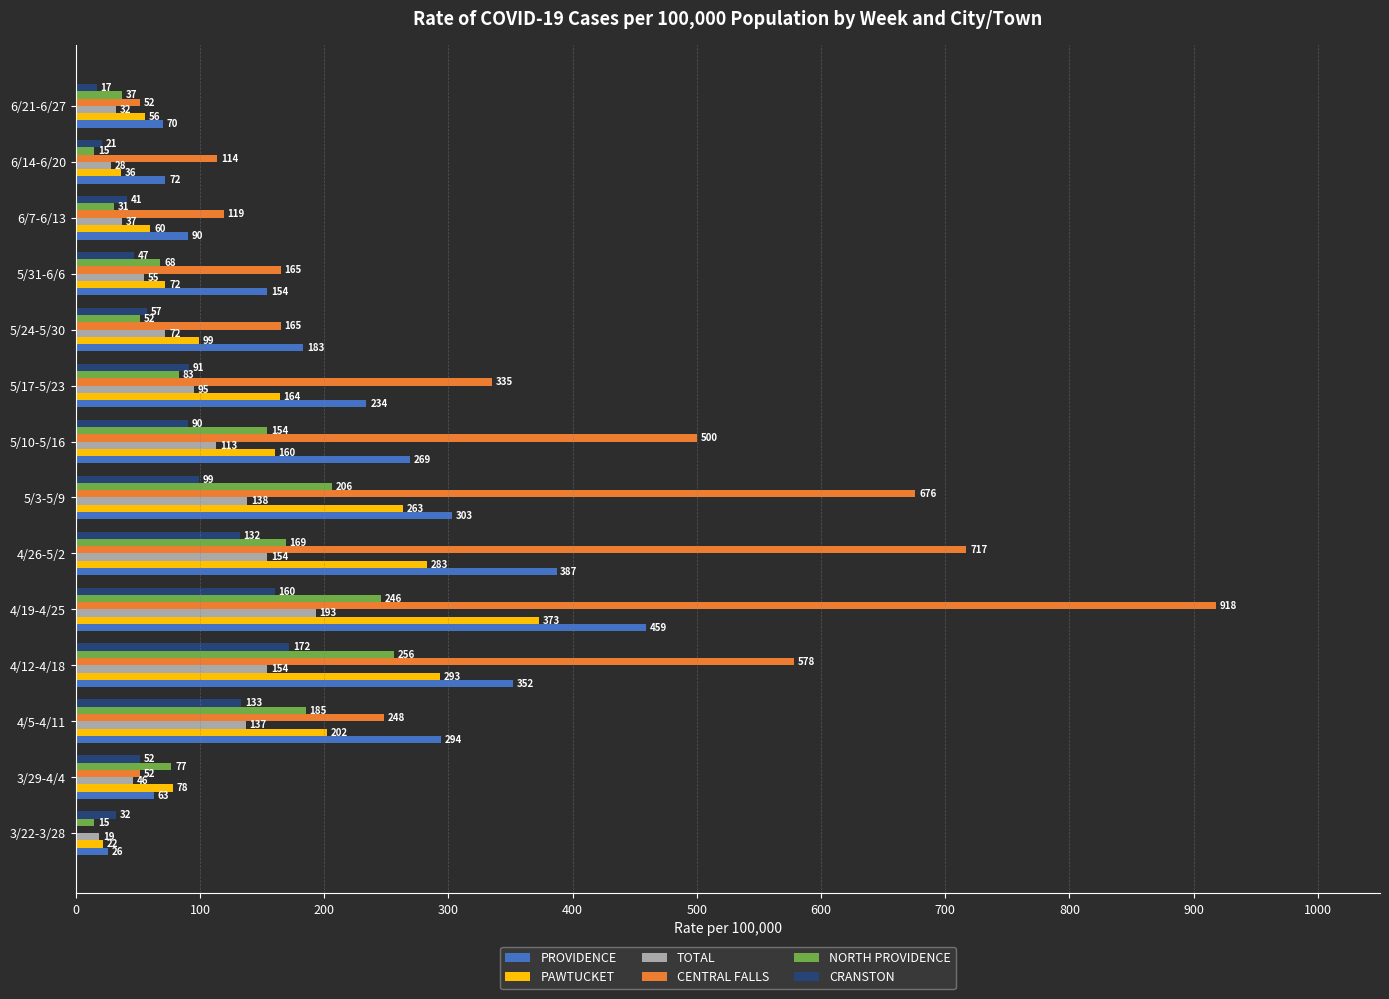

At which category is the sum across all series the highest?

4/19-4/25